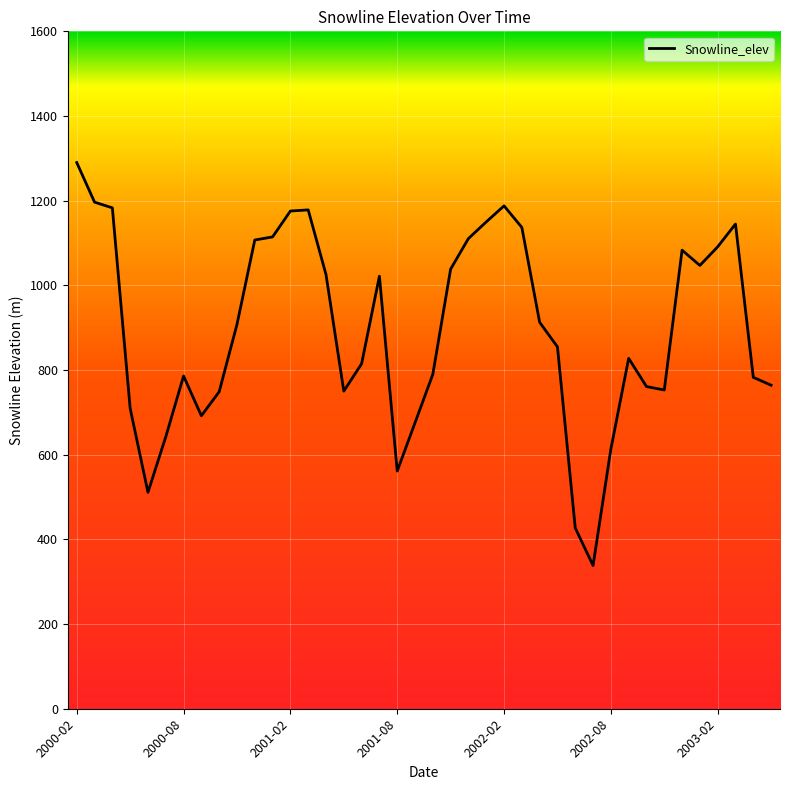

What is the maximum value shown in the chart?

1290.1